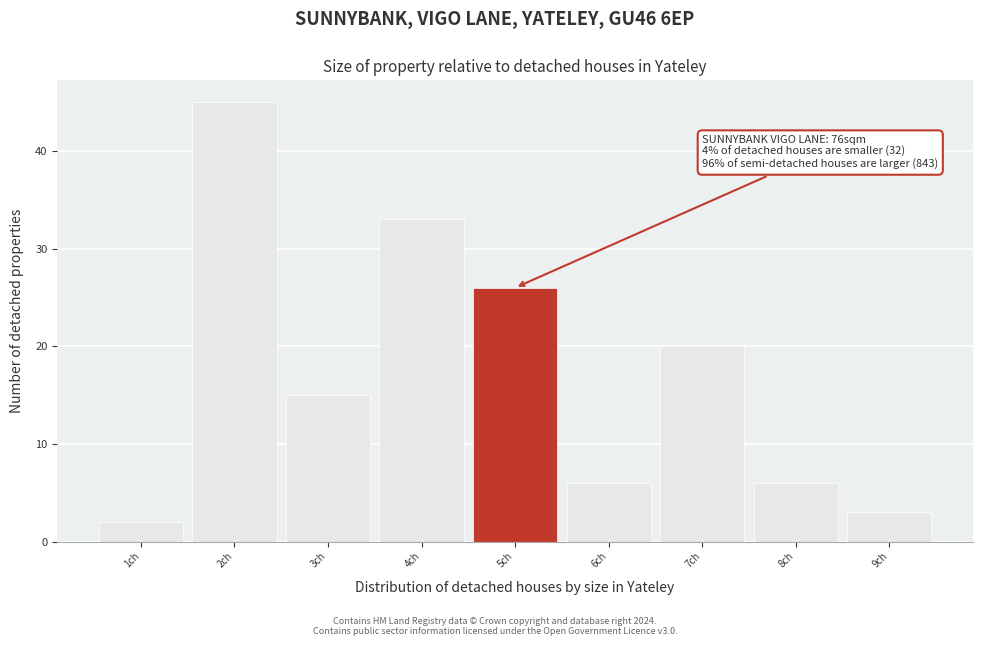

Over which range of the x-axis is the bar tallest?

1.5 to 2.5